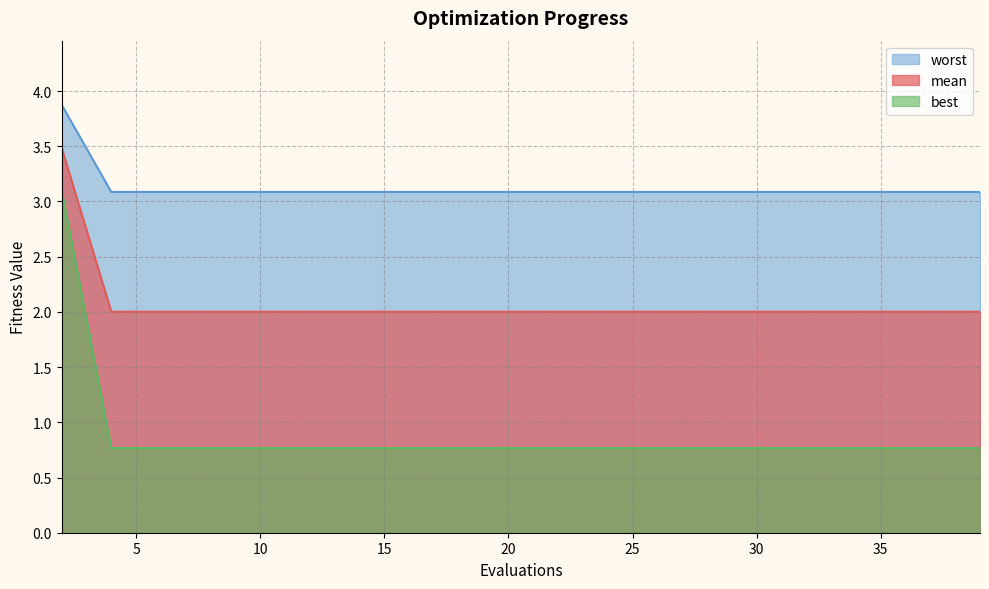

What is the difference between the maximum and second lowest values in the best series?

2.3